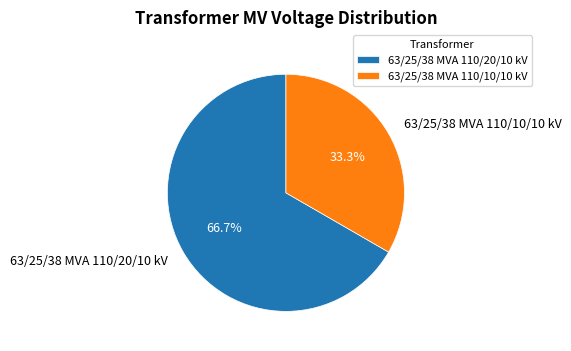

Combined, do 63/25/38 MVA 110/10/10 kV and 63/25/38 MVA 110/20/10 kV account for over 50%?

Yes